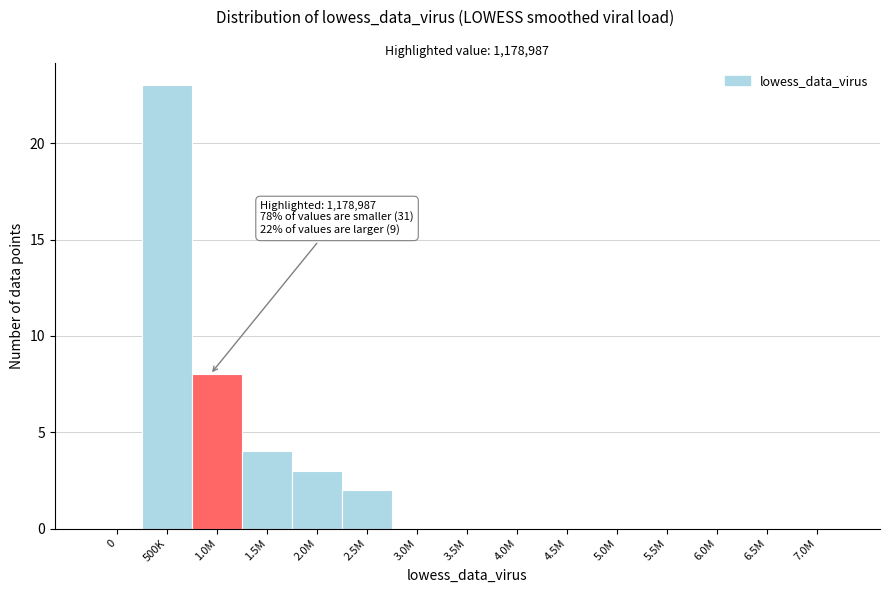

Reading left to right, what are all the values shown in this chart?

0=0	500K=23	1.0M=8	1.5M=4	2.0M=3	2.5M=2	3.0M=0	3.5M=0	4.0M=0	4.5M=0	5.0M=0	5.5M=0	6.0M=0	6.5M=0	7.0M=0